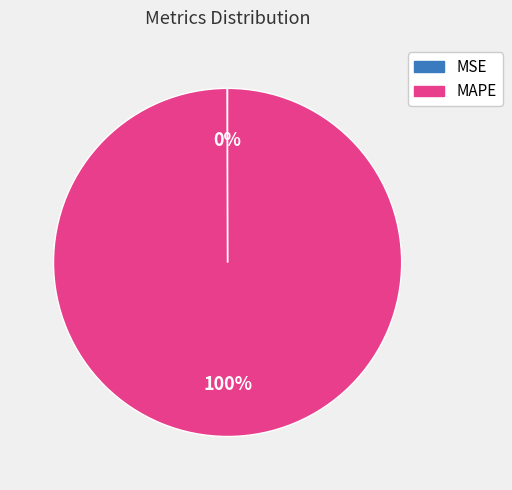

True or false: MAPE accounts for 100% of the total.

True